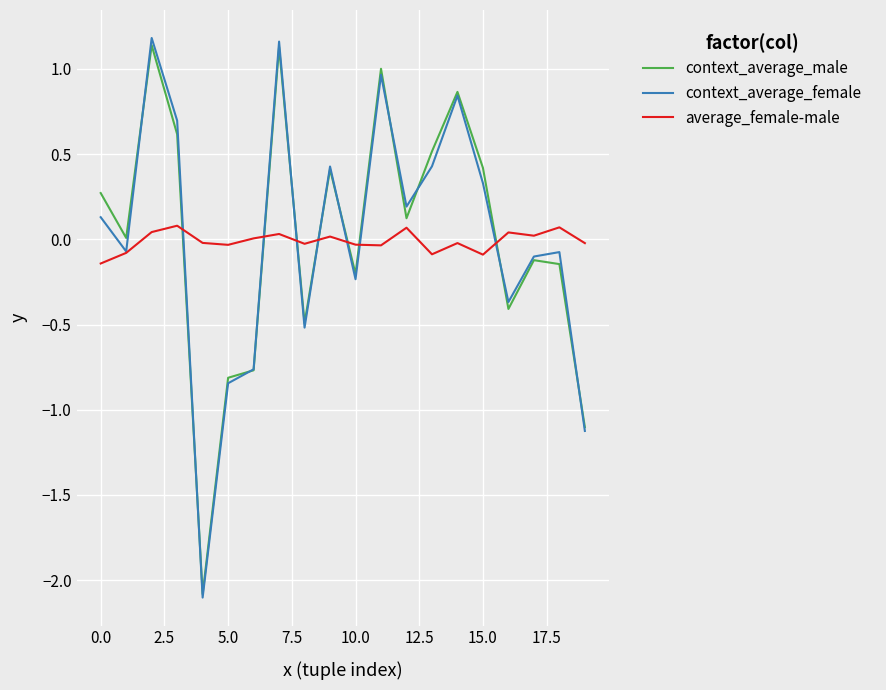

Which series has the widest spread of values?

context_average_female